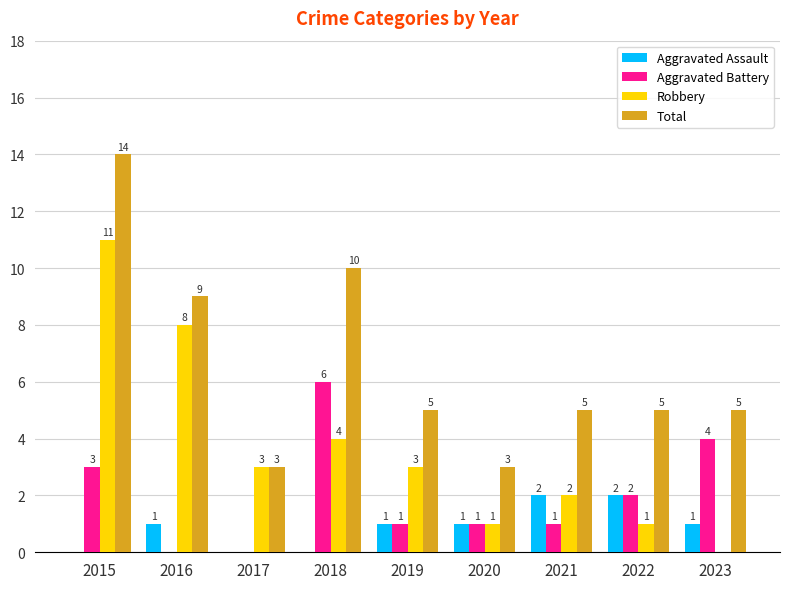

The value of Aggravated Battery at 2016 is -2. True or false?

False